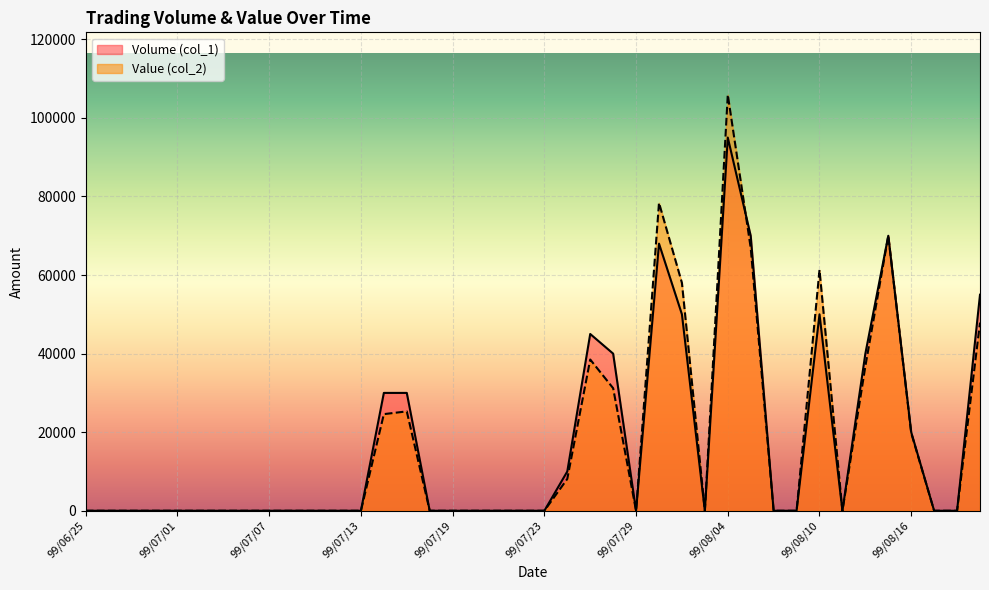

True or false: Volume (col_1) has a value of 107902 at 99/08/13.

False